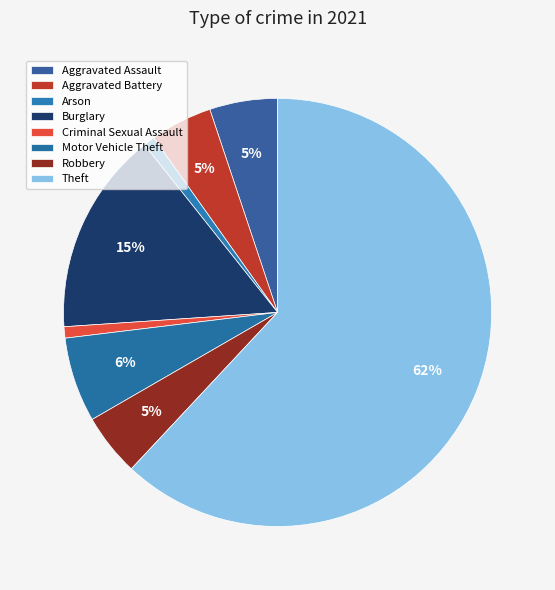

Is it true that Criminal Sexual Assault is 1% of the pie?

True